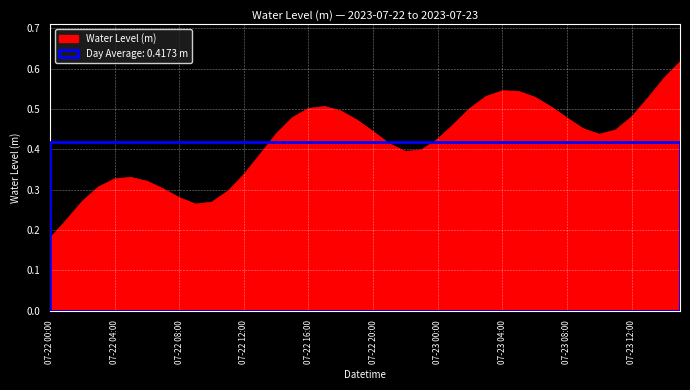

How many values are between 0 and 1?

40